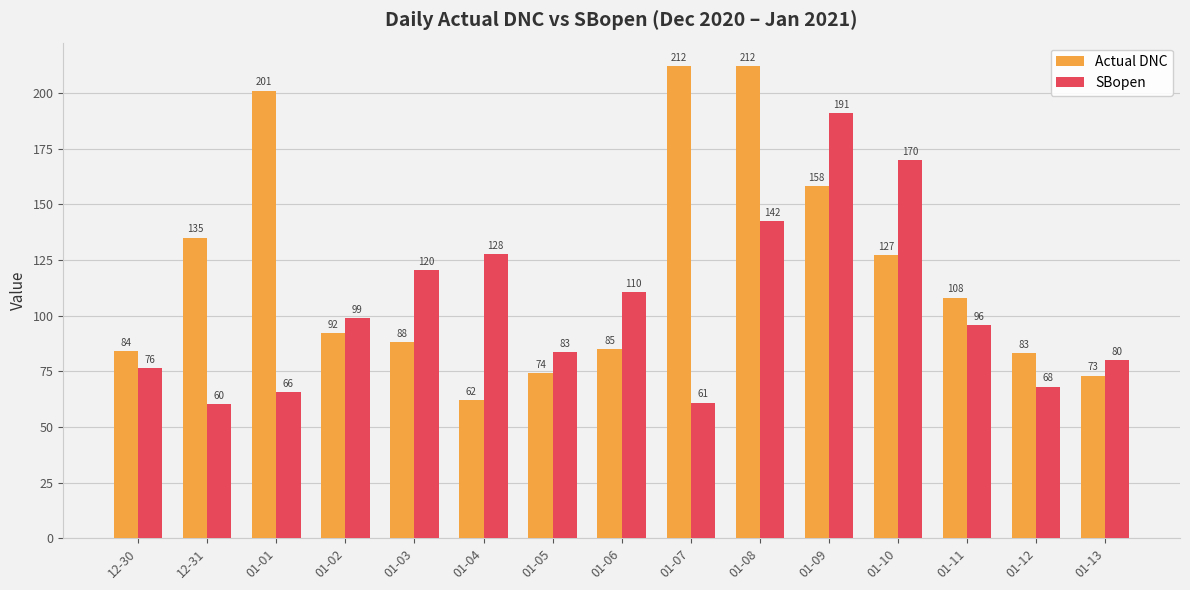

What is the label of the 11th bar from the right?

01-03